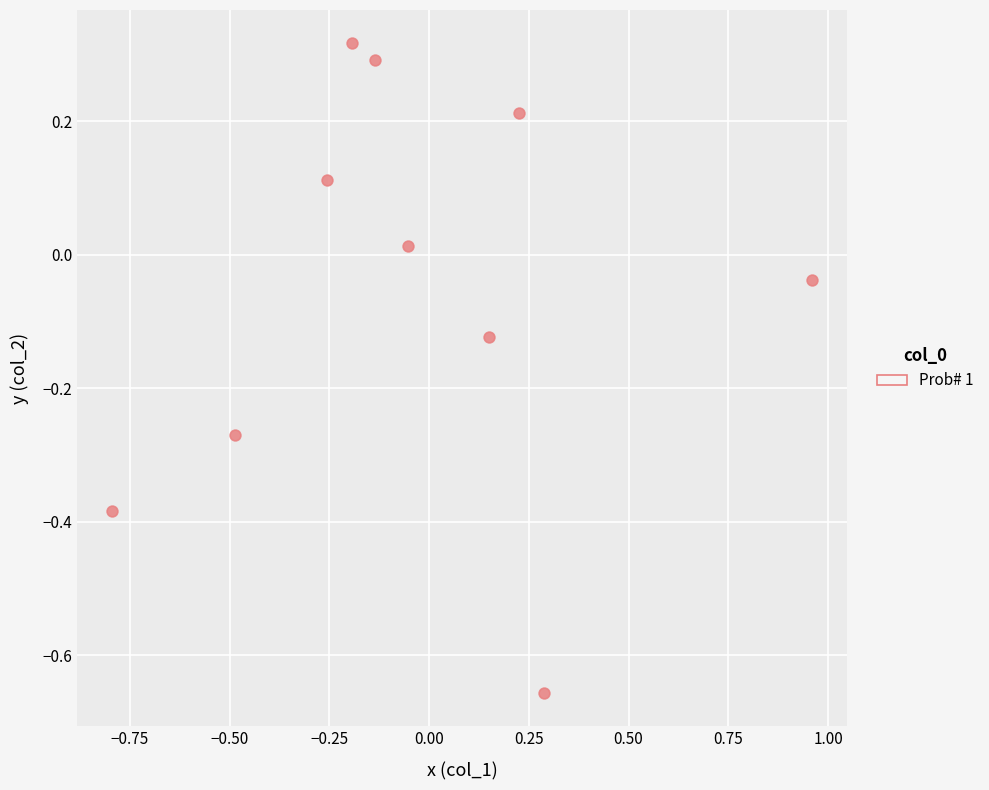

What is the range of Y values (max minus min)?

1.0